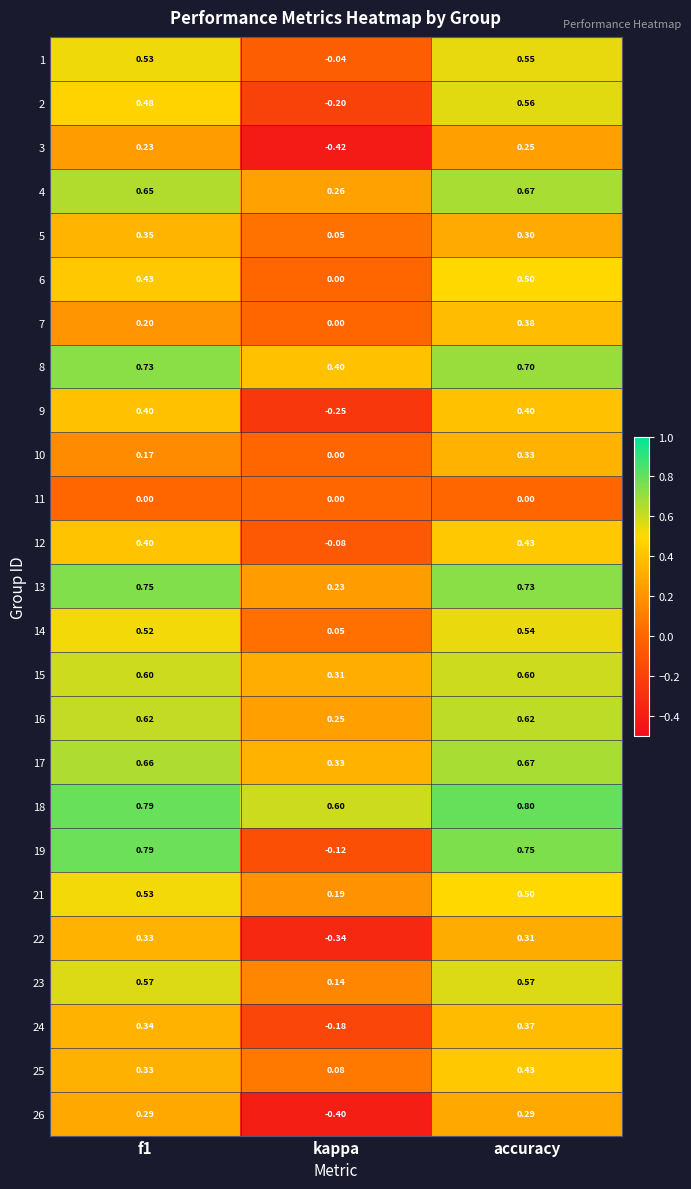

Is the value of 9 at f1 greater than the value of 12 at kappa?

Yes